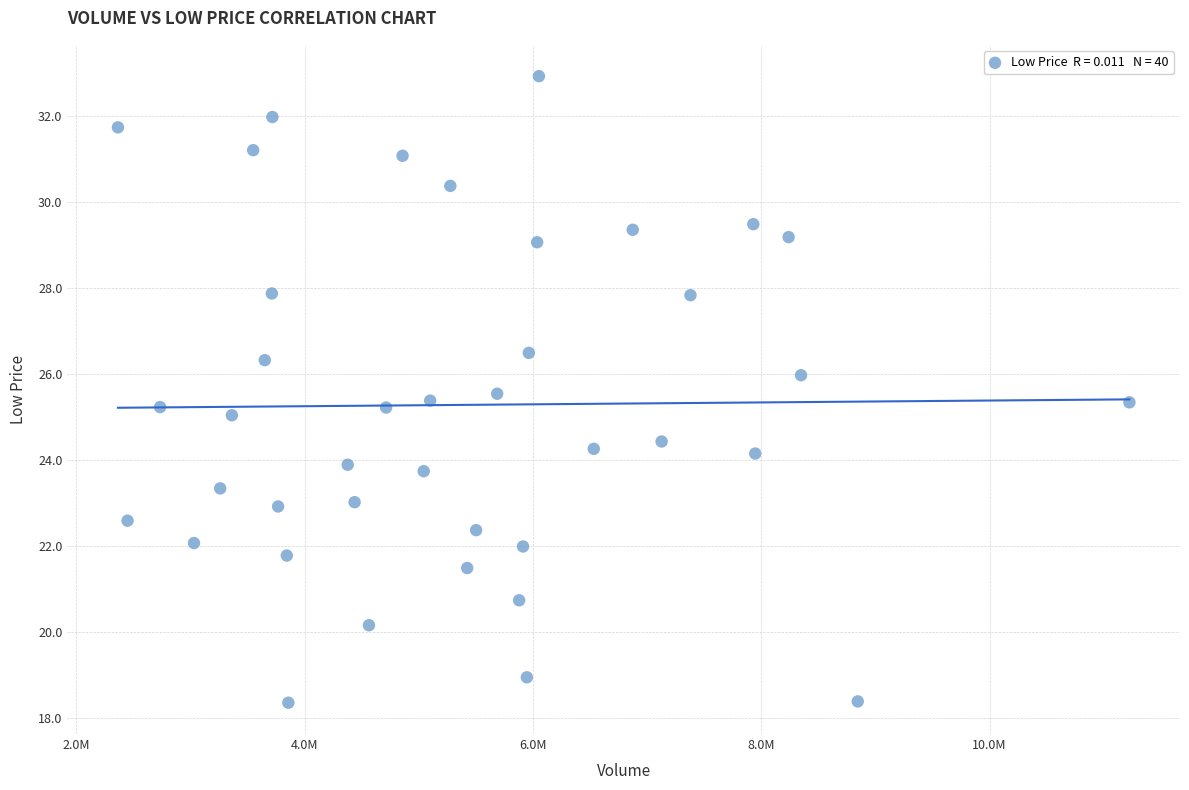

What is the range of X values (max minus min)?

8862000.0